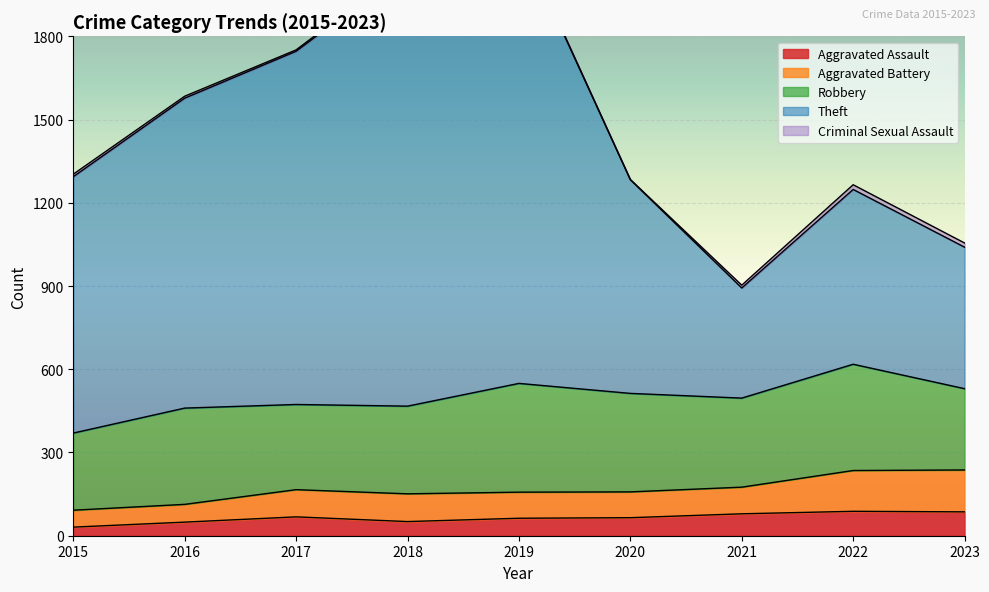

Count the number of categories in the chart.

9